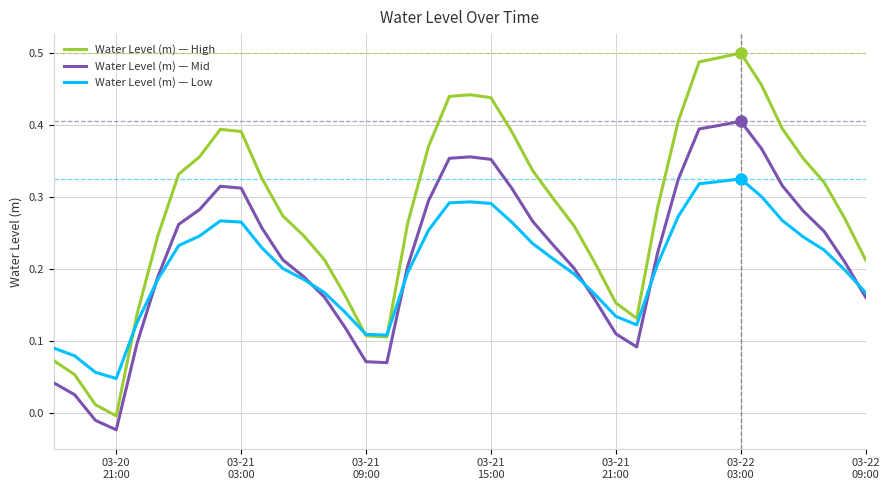

True or false: Water Level (m) — Mid and Water Level (m) — High cross at least once.

False